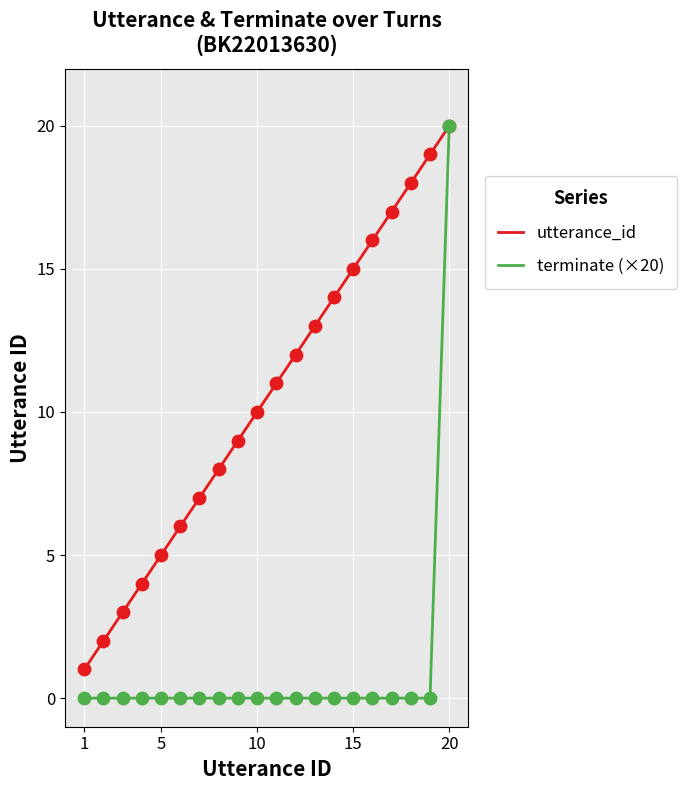

Which series has the largest total across all categories?

utterance_id